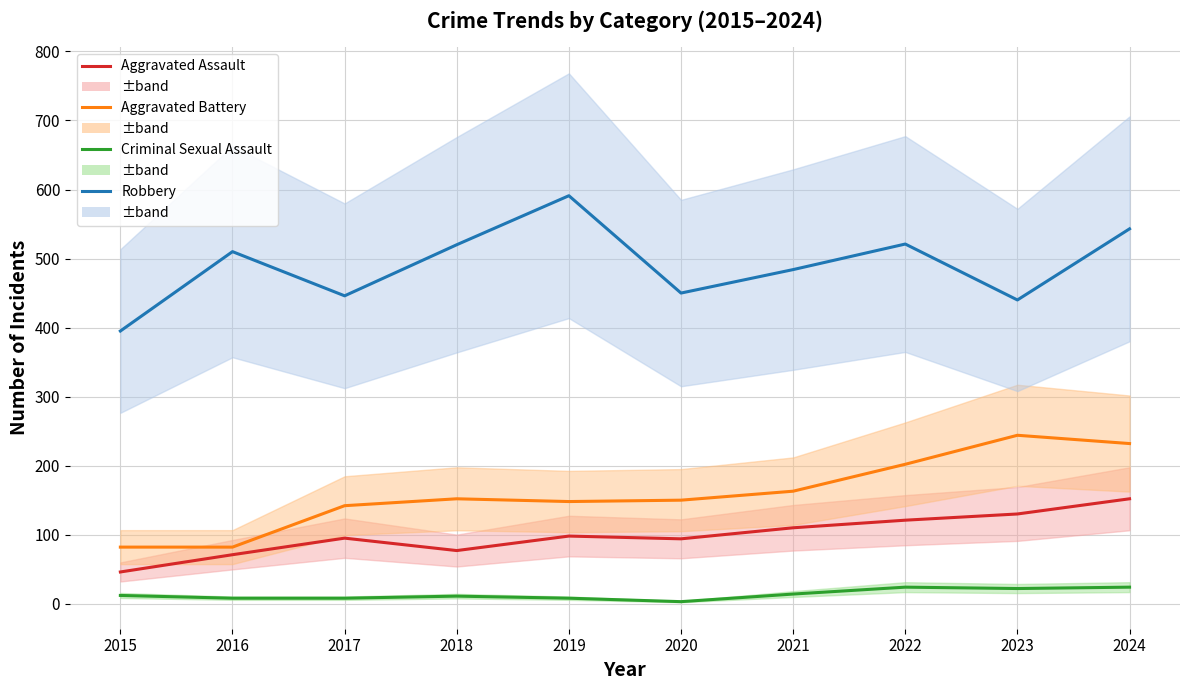

At which label does Aggravated Battery first exceed 152?

2021